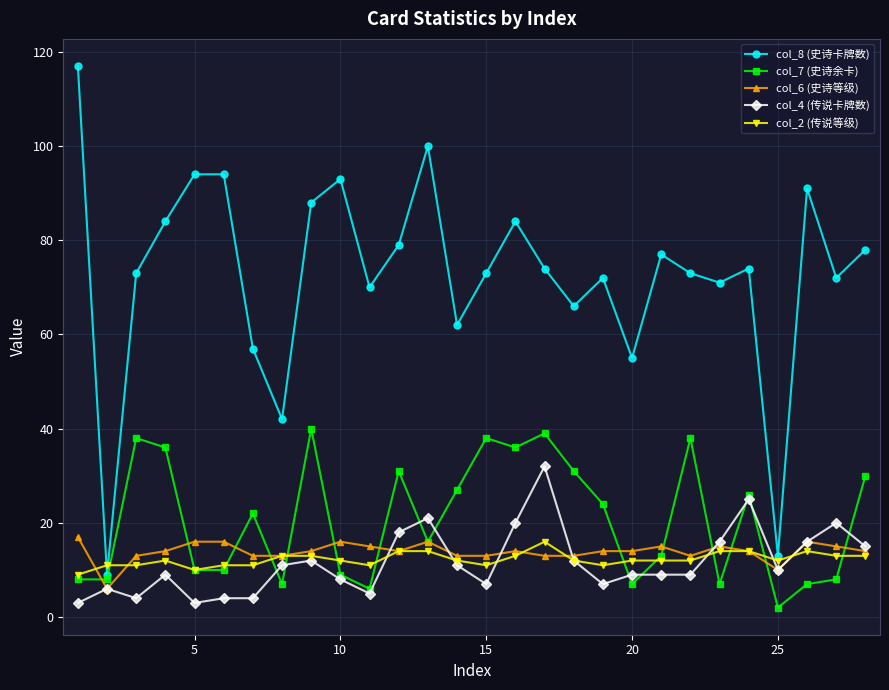

How many col_2 (传说等级) values are between 11 and 13?

20